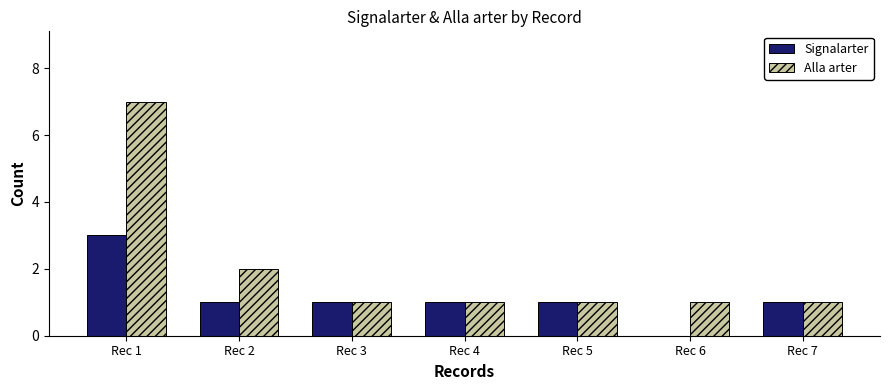

How many positive values does the Signalarter series have?

6